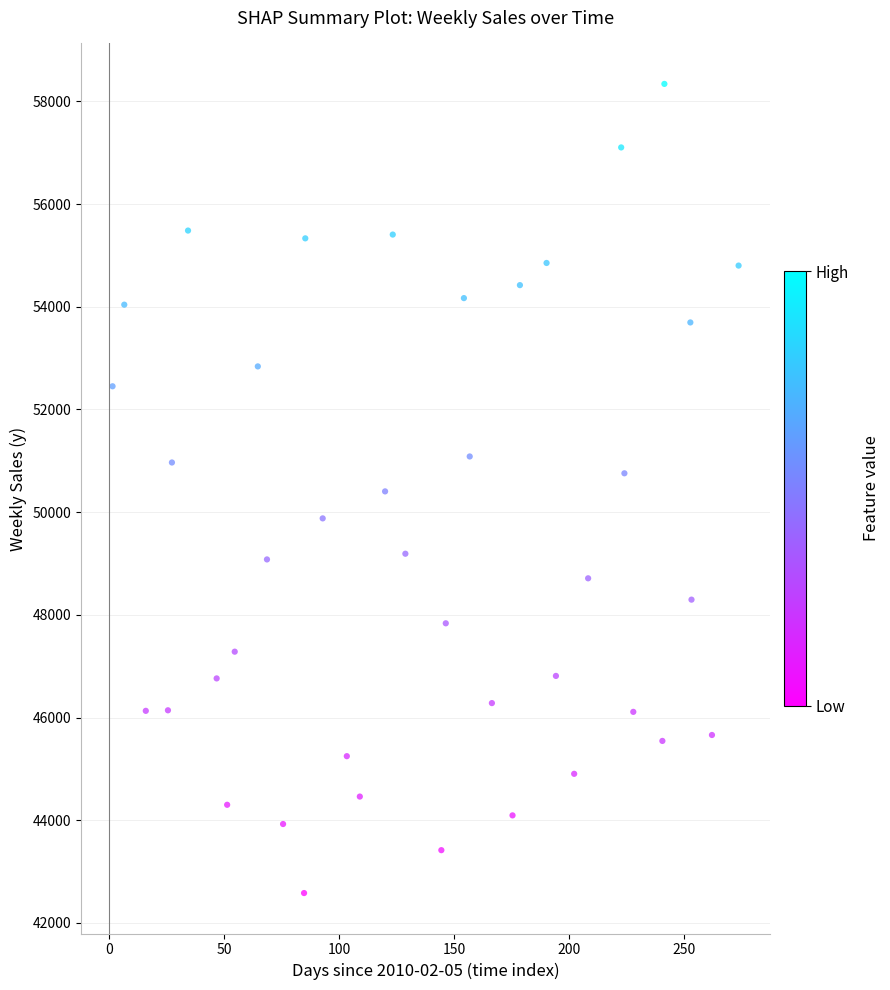

What is the range of X values (max minus min)?

272.1